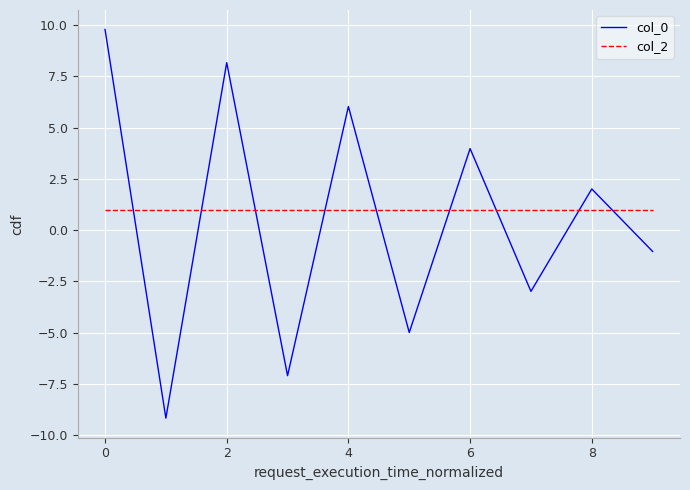

Is this an area chart (filled region under the line)?

No